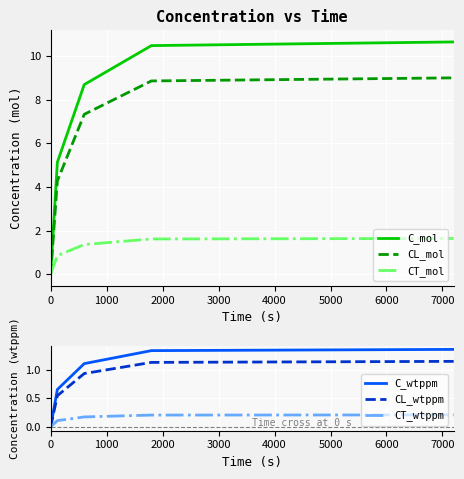

How many lines are shown in the chart?

6